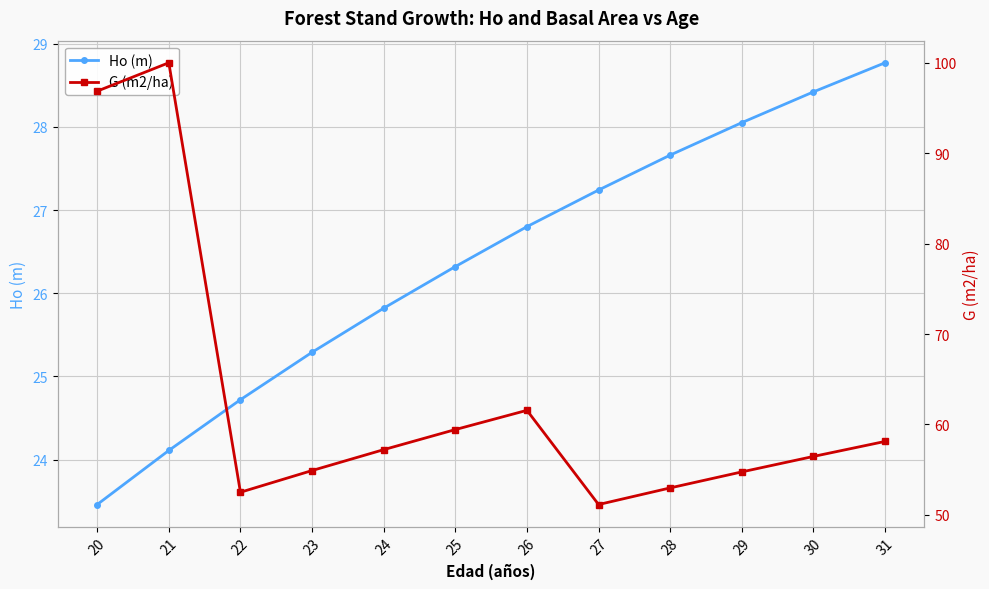

How many lines are shown in the chart?

2